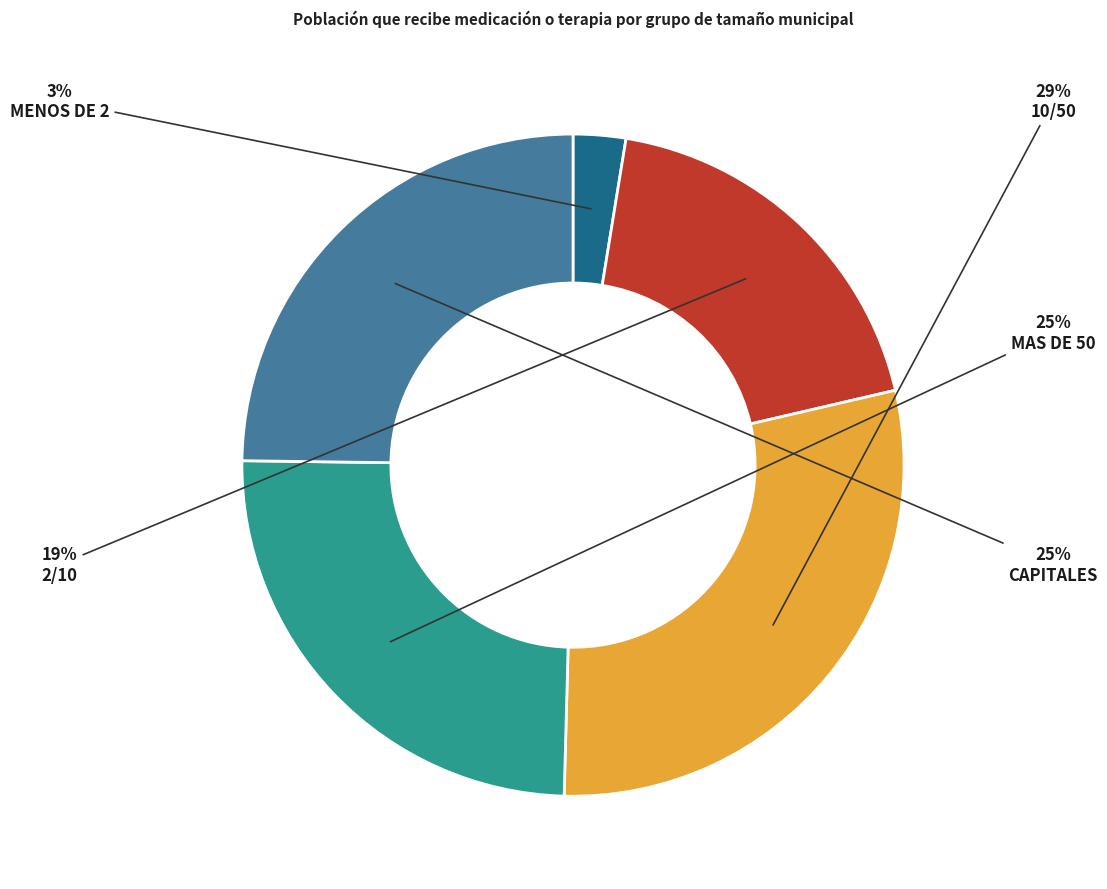

To the nearest percent, what is the difference between the largest and smallest slice percentages?

26%